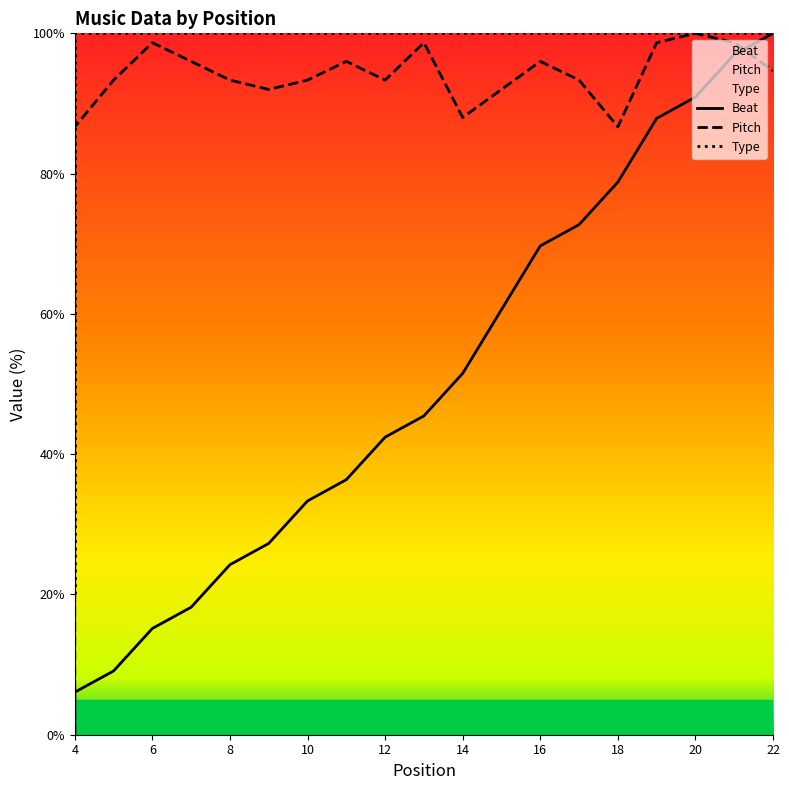

Is this an area chart (filled region under the line)?

No